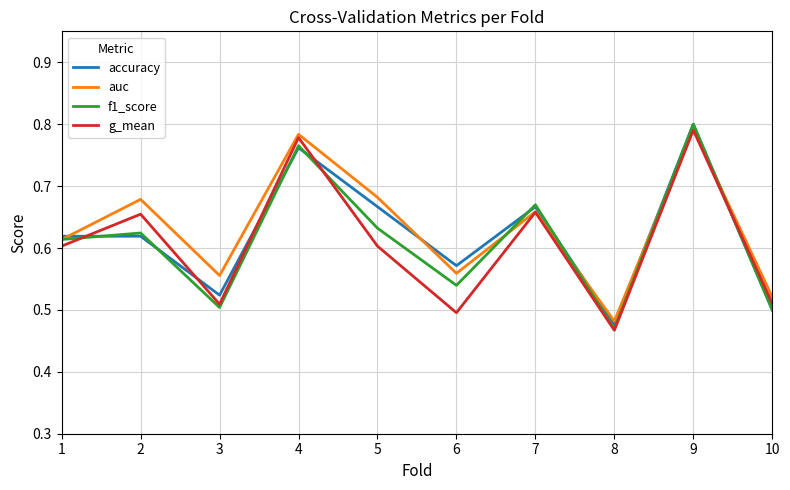

Where is f1_score nearest to the value 0?

8